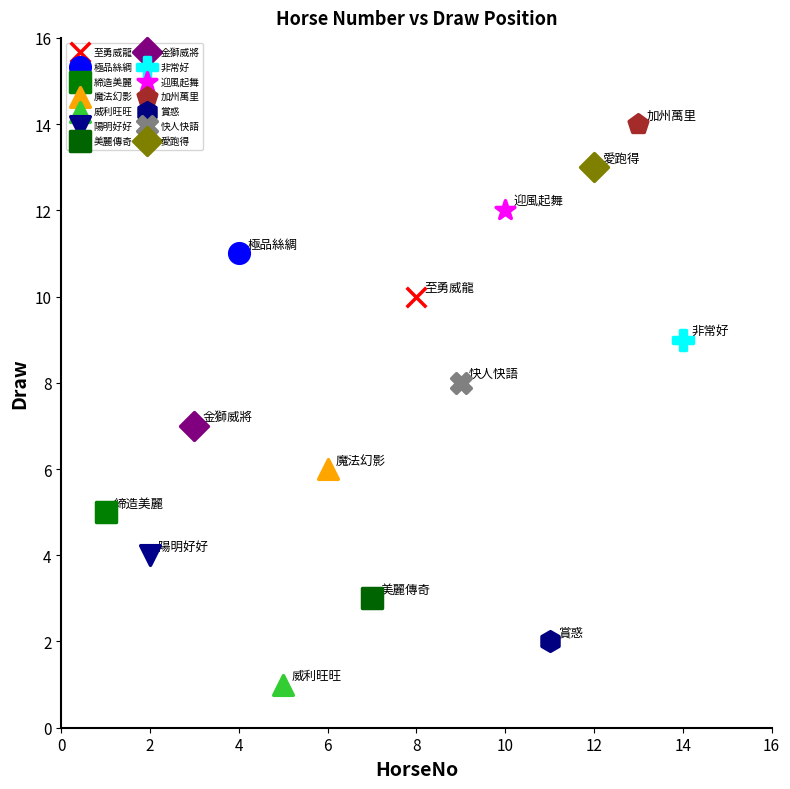

Which series contains the lowest Y value?

威利旺旺